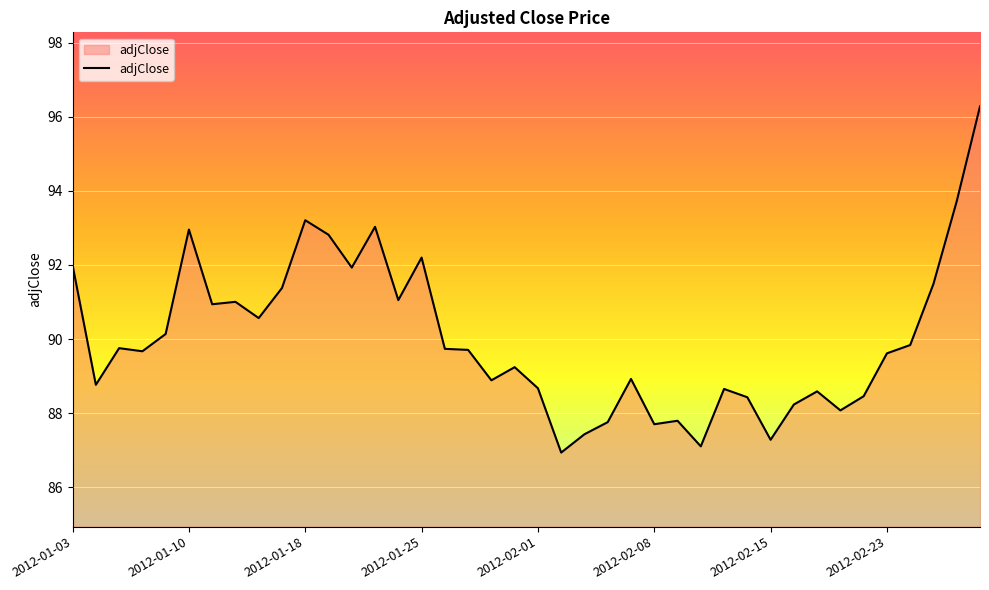

Count the number of categories in the chart.

40